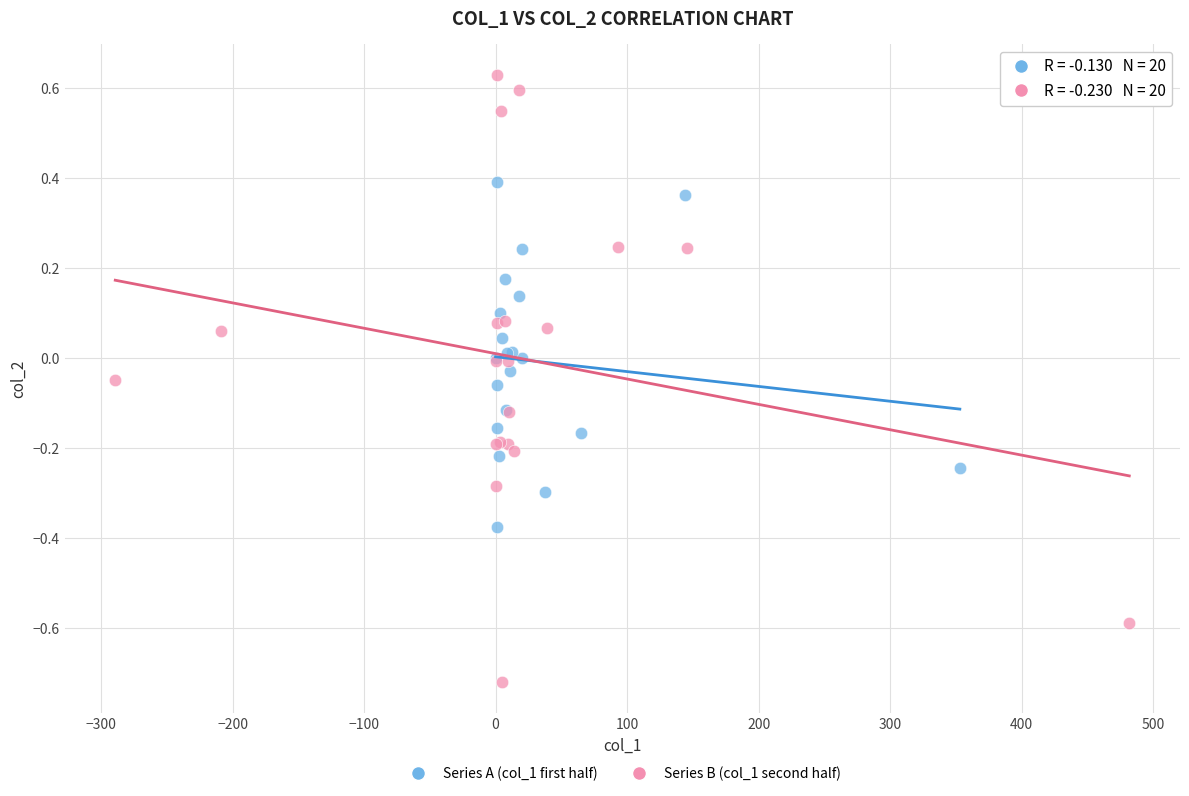

Which series contains the lowest Y value?

Series B (col_1 second half)